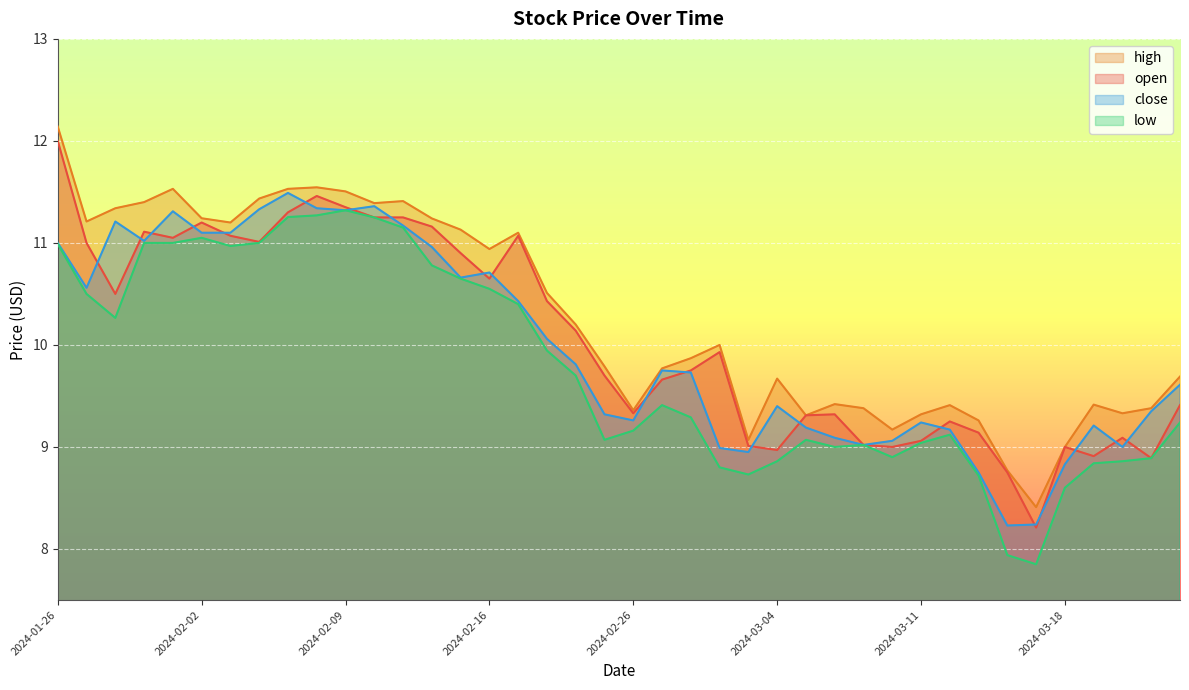

How many distinct data groups are displayed?

4